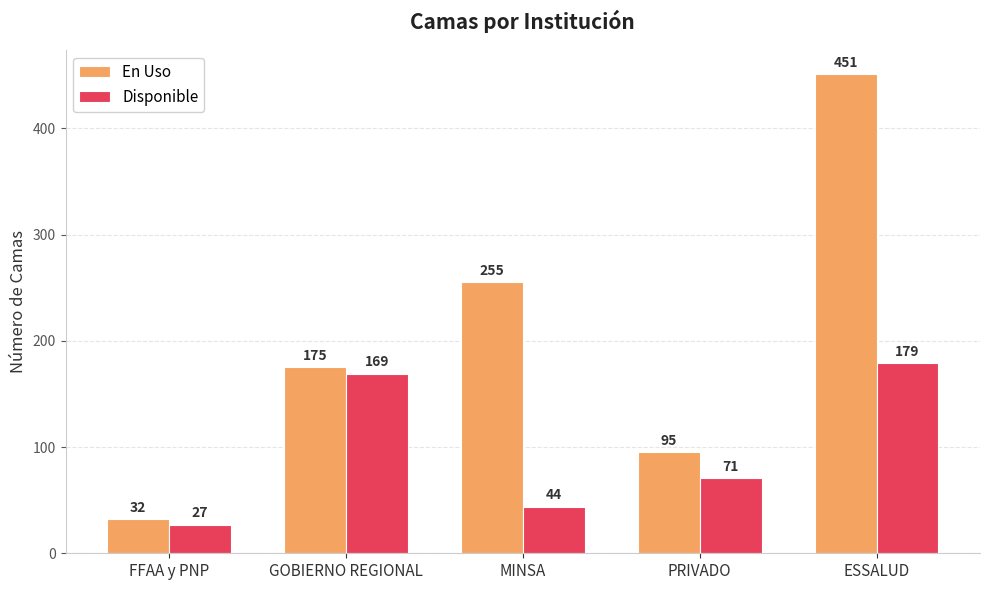

What is the label of the 2nd bar from the right?

PRIVADO